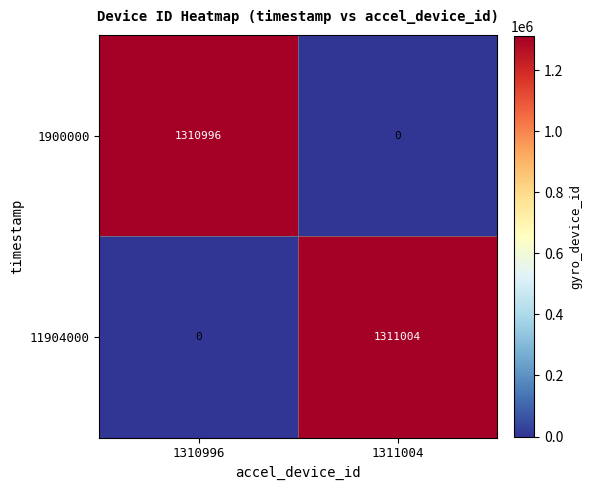

List the series in order of their overall mean, highest first.

11904000, 1900000